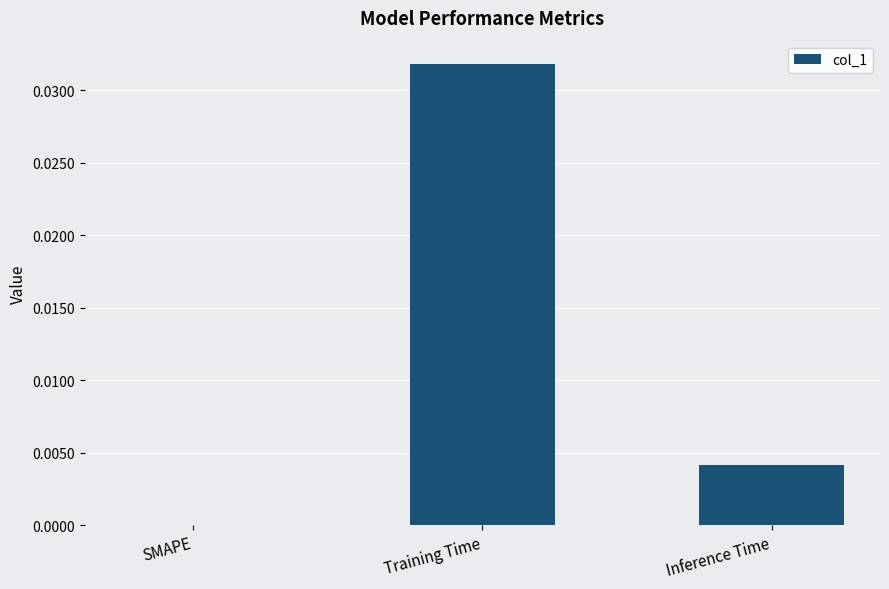

True or false: the data shows 0.0 at SMAPE.

True